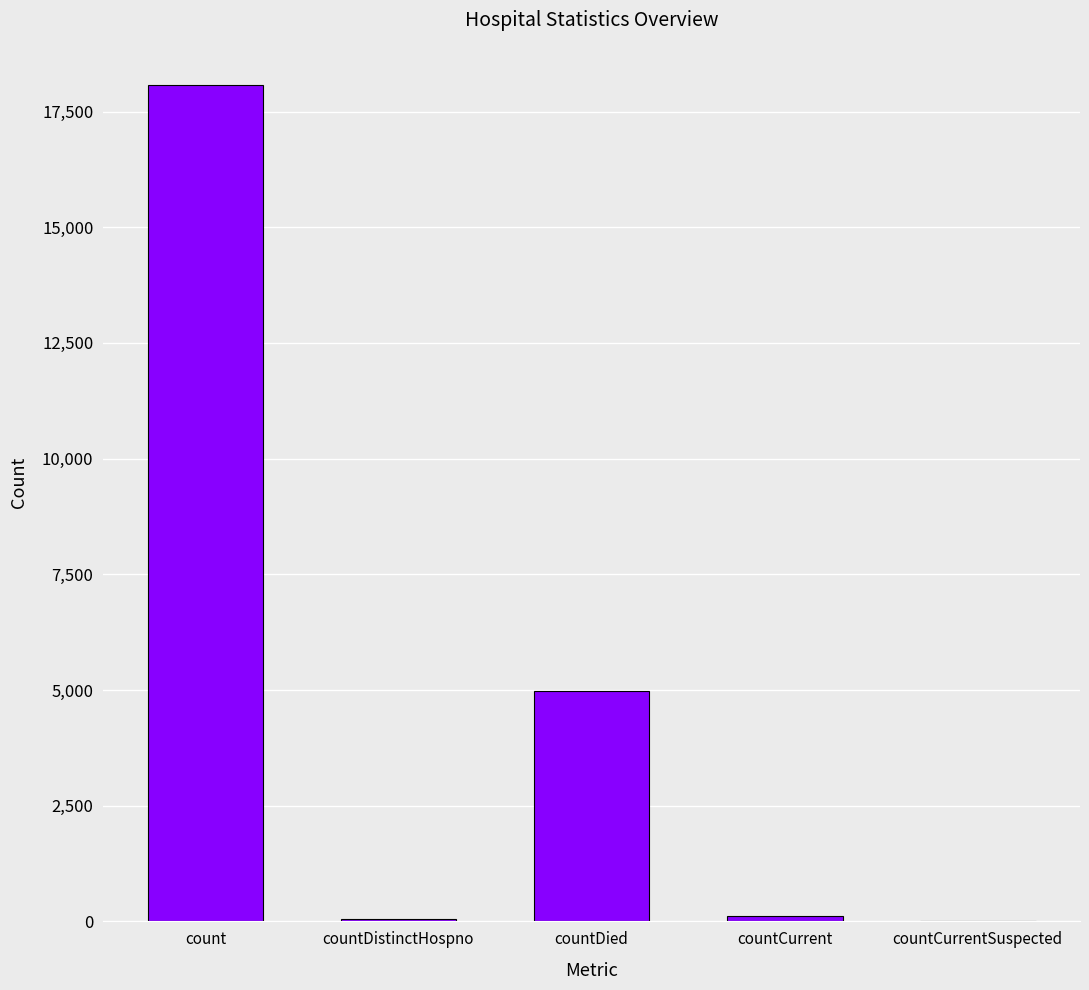

What is the sum of the values at countDied and count?

23073